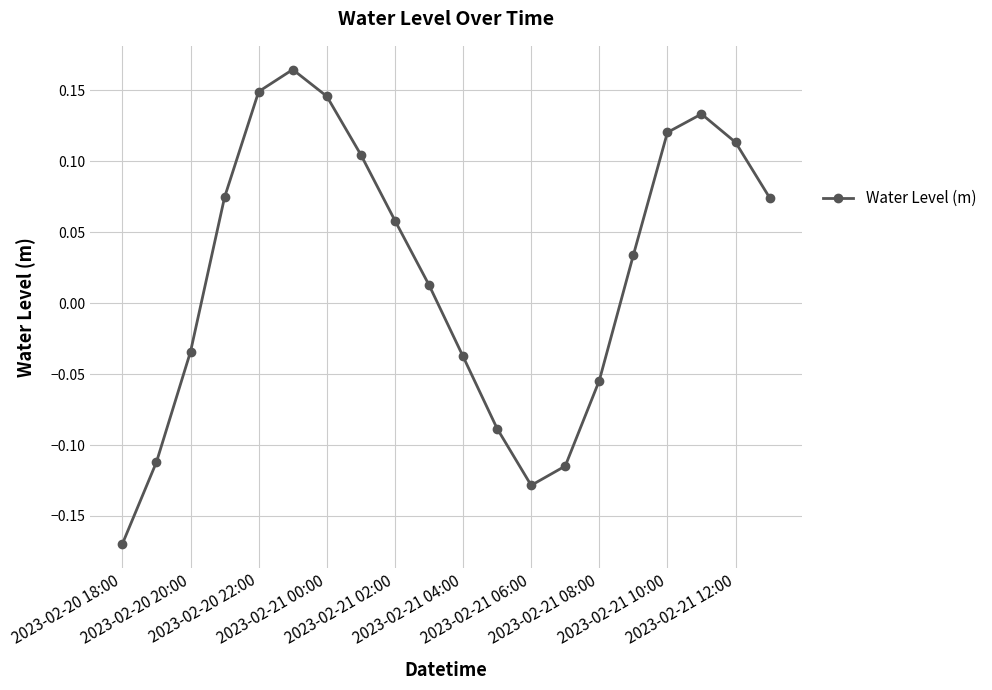

How many points are higher than both their immediate neighbors (excluding endpoints)?

2